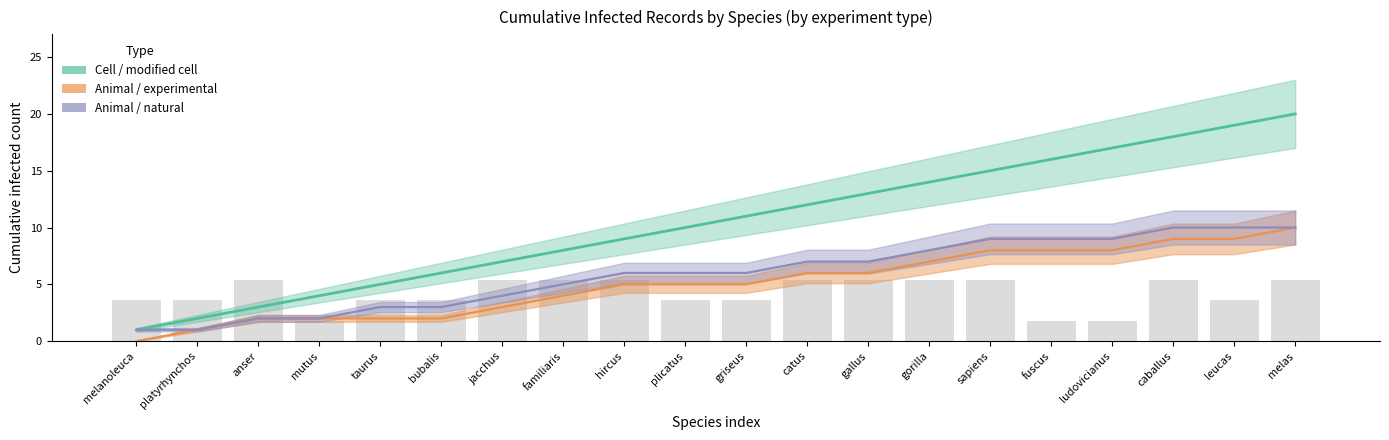

What is the difference between the Cell / modified cell values at sapiens and caballus?

3